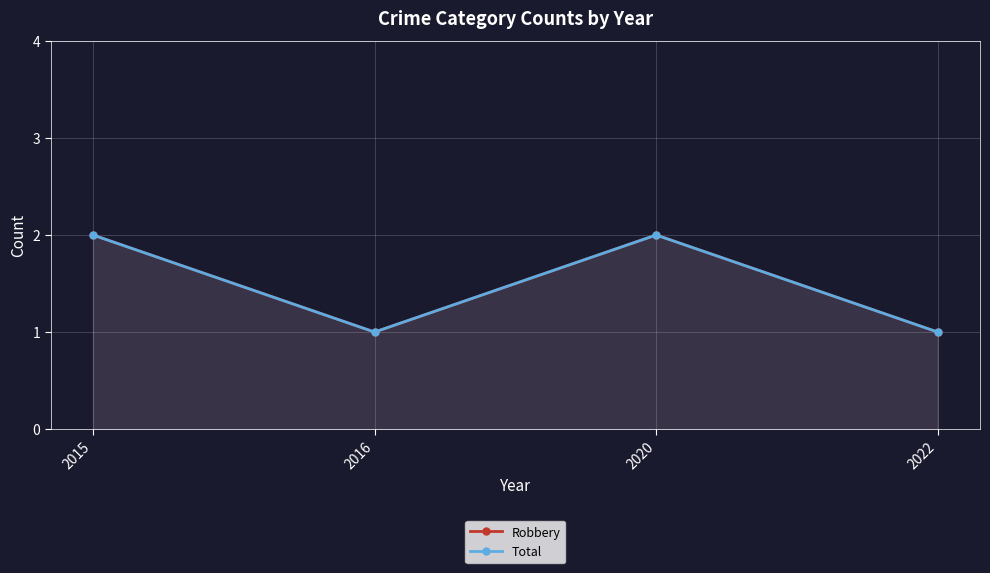

True or false: Robbery and Total intersect in this chart.

False